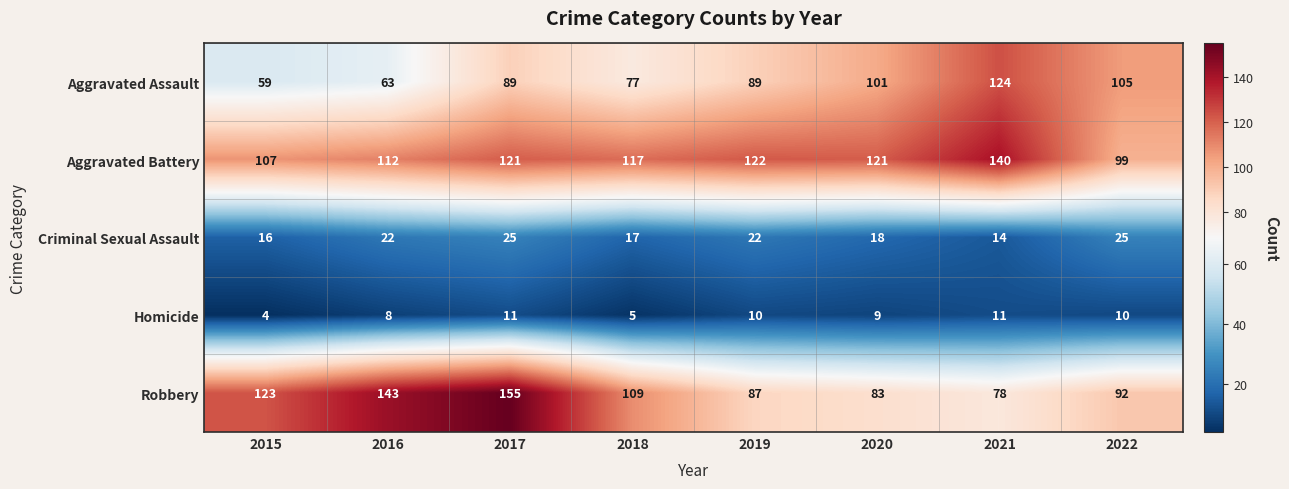

What is the sum of all Robbery values?

870